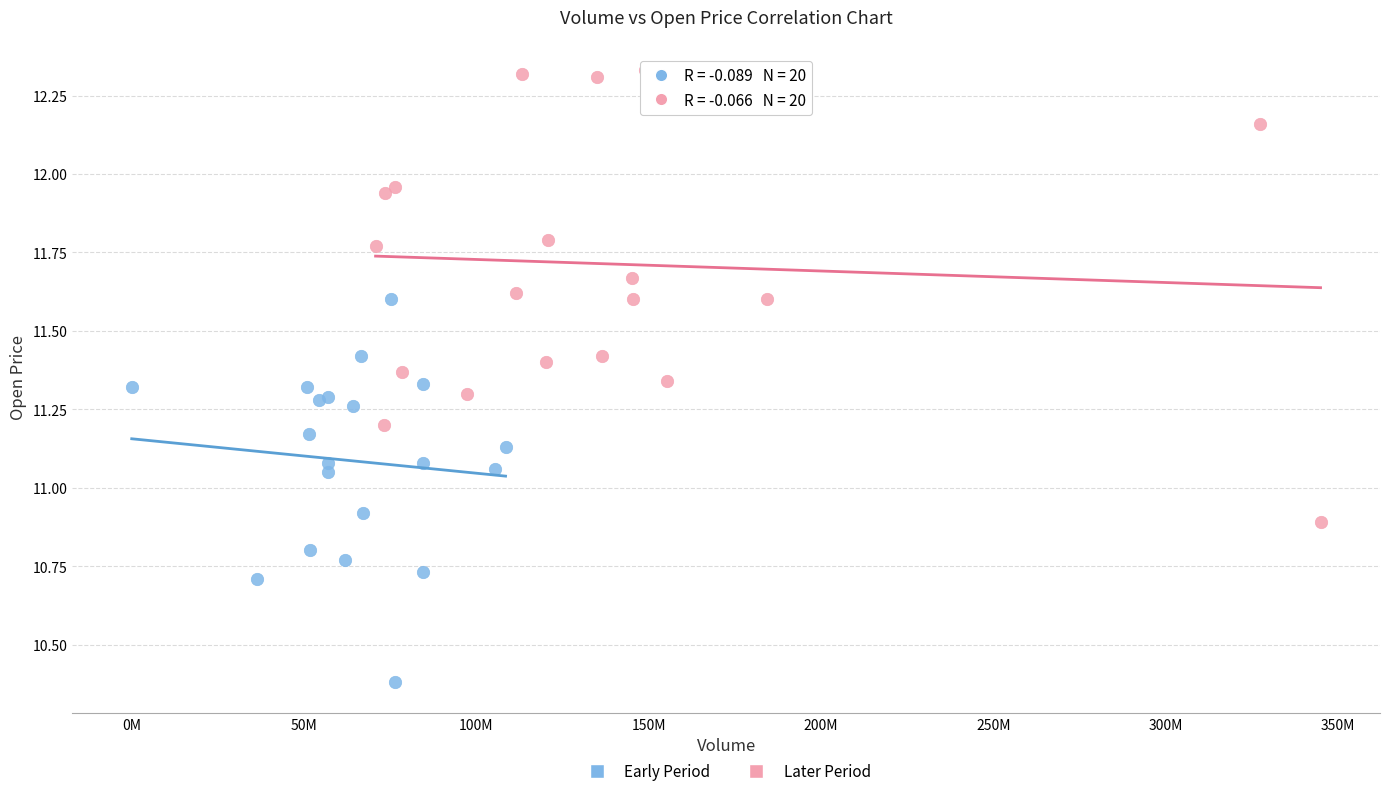

Which series has the largest Y range (max minus min)?

Later Period